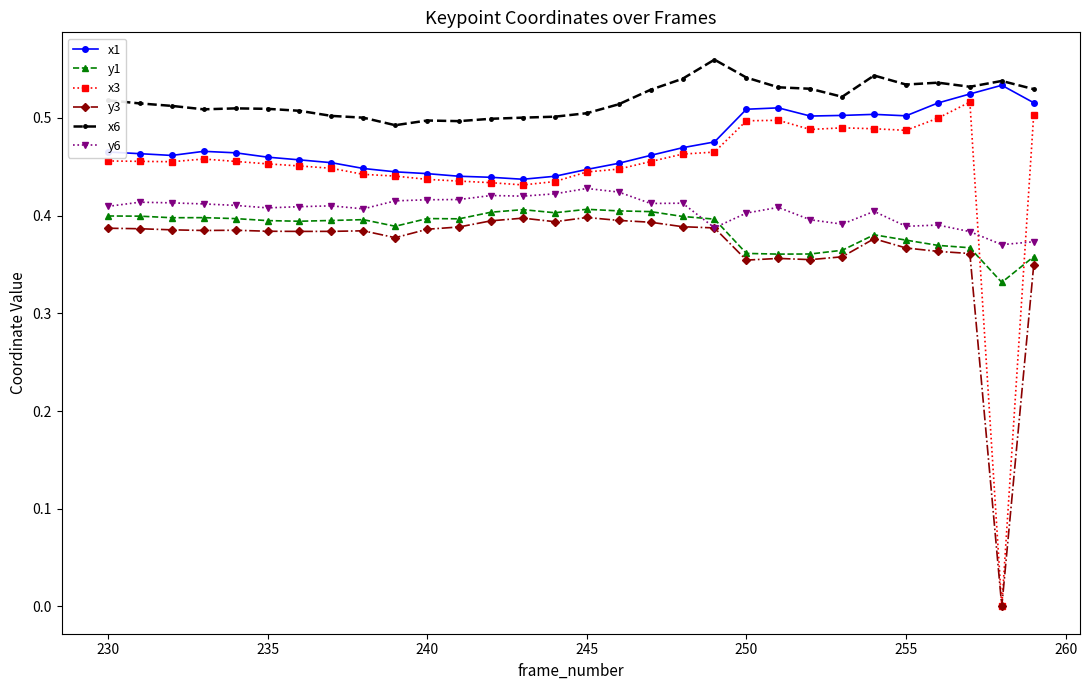

Which series ends up on top after the final intersection of y1 and x3?

x3